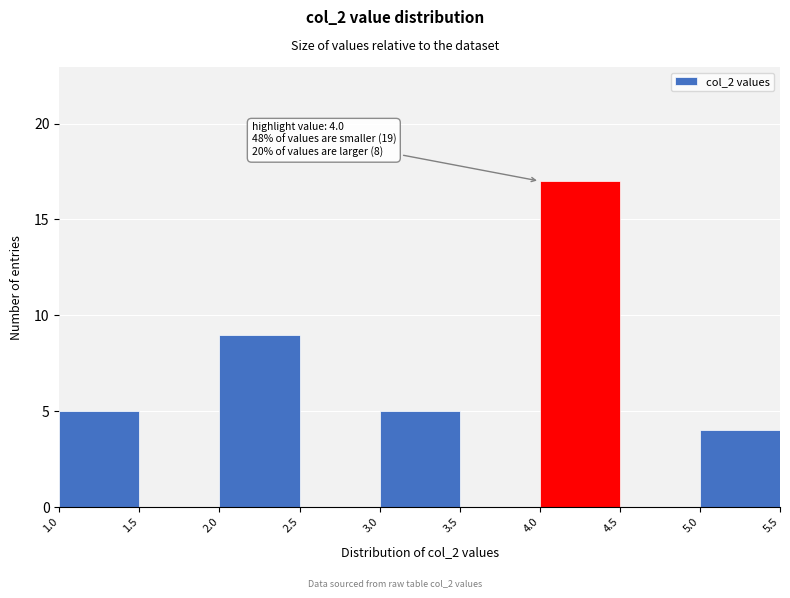

Over which range of the x-axis is the bar tallest?

4.0 to 4.5